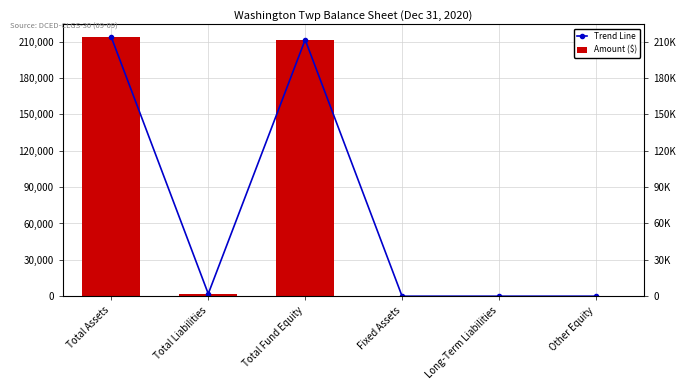

Reading right to left, transcribe all the data shown in this chart.

Trend Line: Other Equity=0	Long-Term Liabilities=0	Fixed Assets=0	Total Fund Equity=211642	Total Liabilities=1992	Total Assets=213634
Amount ($): Other Equity=0	Long-Term Liabilities=0	Fixed Assets=0	Total Fund Equity=211642	Total Liabilities=1992	Total Assets=213634